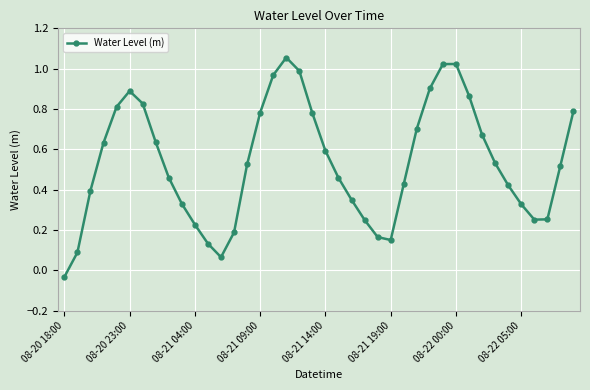

What is the sum of all values?

21.4